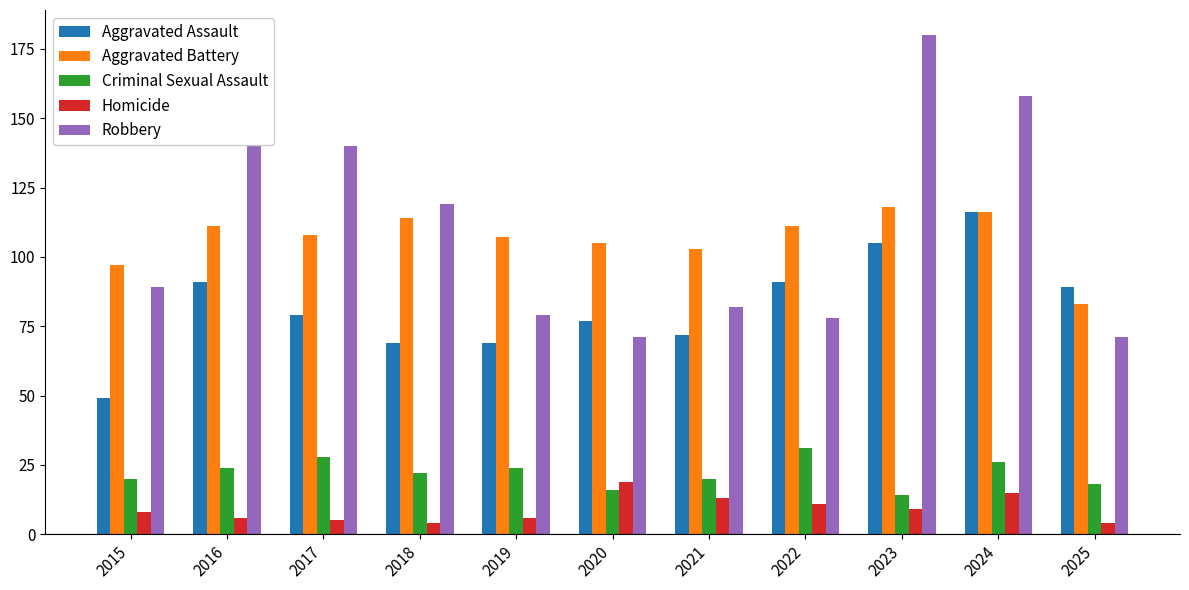

What is the sum of the Criminal Sexual Assault values at 2015 and 2022?

51